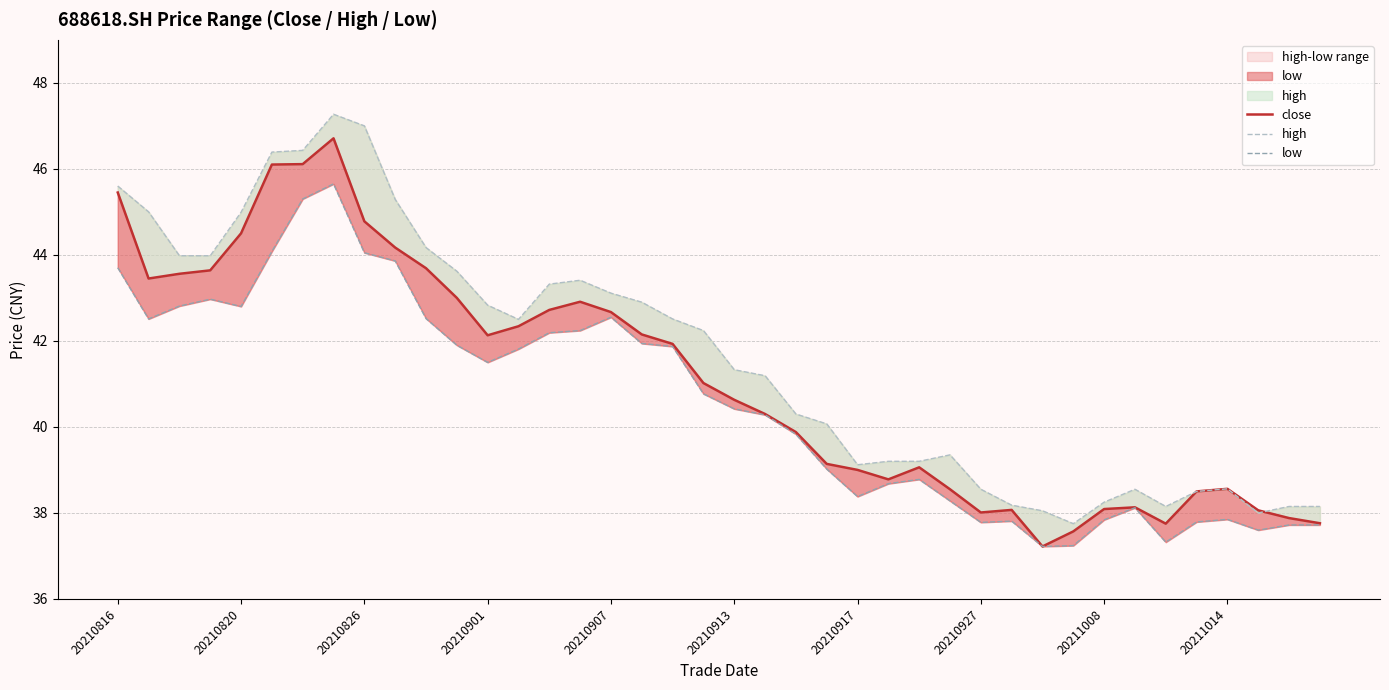

The value of close at 20211008 is 38.1. True or false?

True